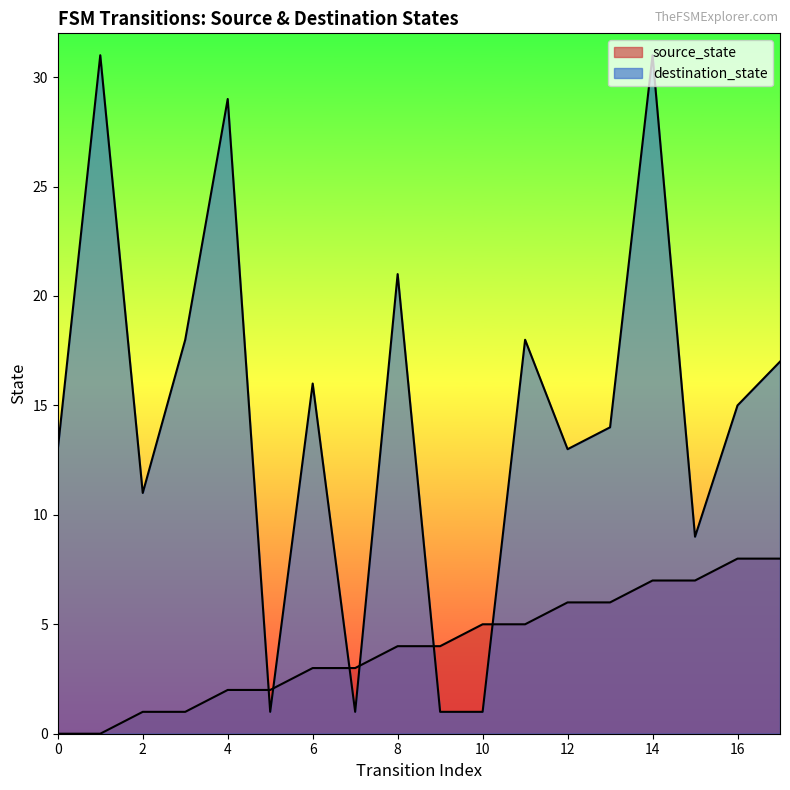

What is the average value of the destination_state series?

14